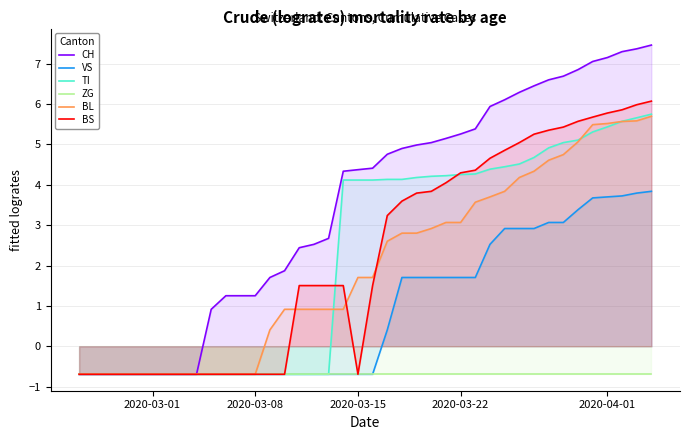

How many lines are shown in the chart?

6